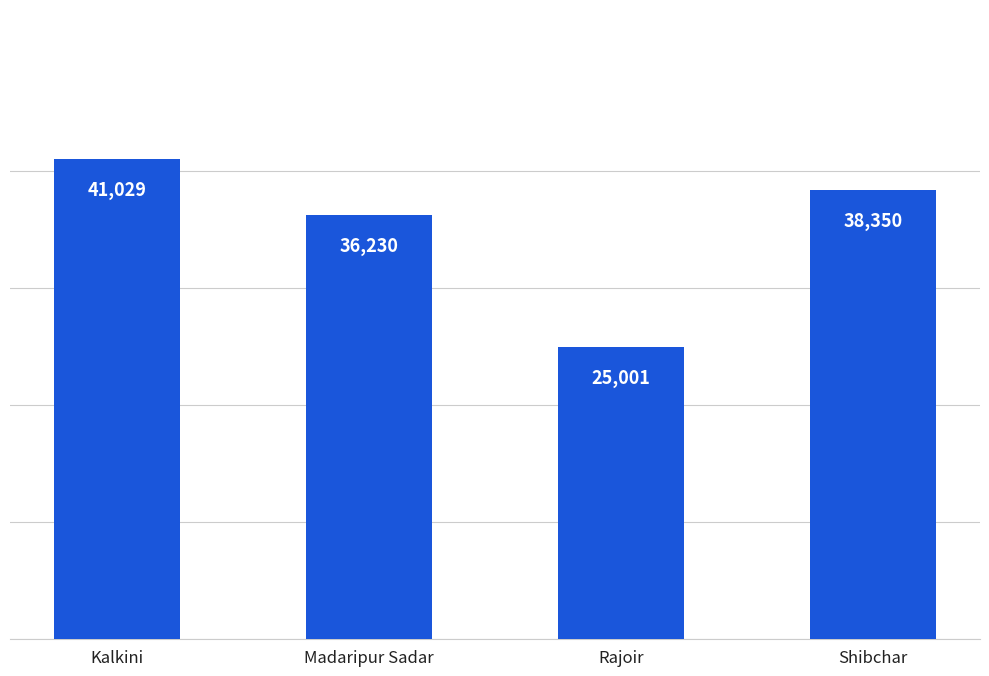

Which has a higher value, Rajoir or Shibchar?

Shibchar